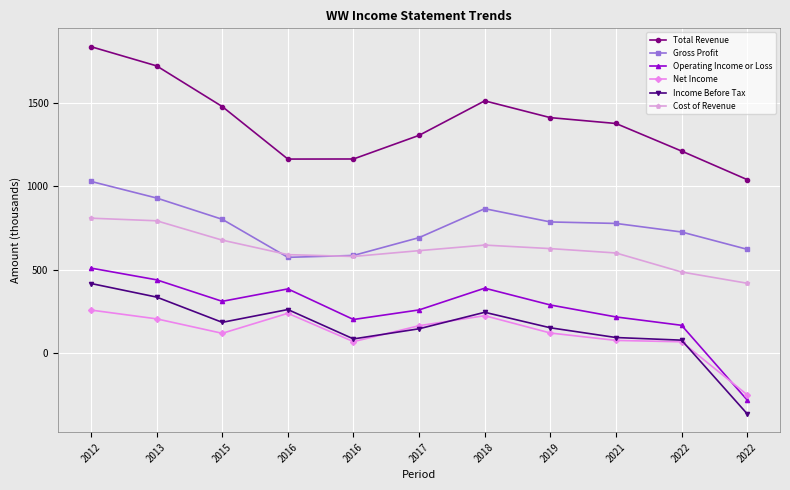

What are all the series names shown in the legend?

Total Revenue, Gross Profit, Operating Income or Loss, Net Income, Income Before Tax, Cost of Revenue